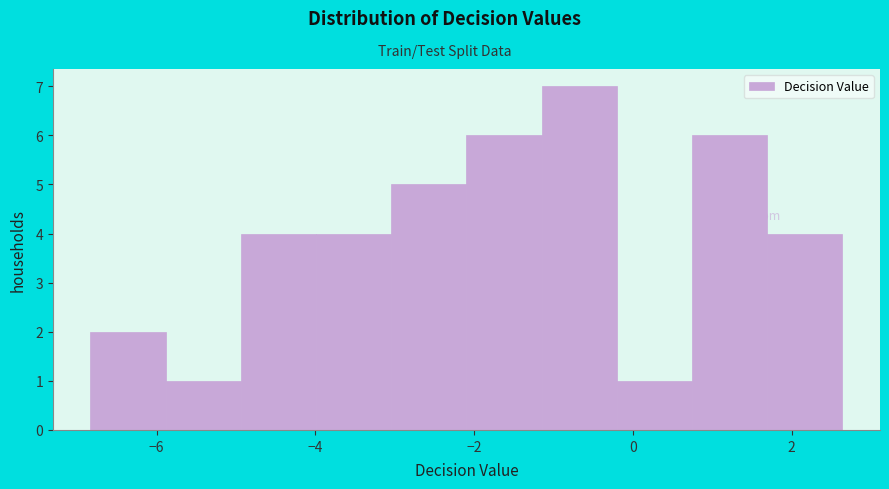

Reading left to right, list every bar in this chart as the range it spans on the x-axis followed by its height. Neither the bar edges nor the heights are printed on the chart, so give them approximately, as read against the axes.

-6.8 to -5.8: 2
-5.8 to -5.0: 1
-5.0 to -4.0: 4
-4.0 to -3.0: 4
-3.0 to -2.0: 5
-2.0 to -1.2: 6
-1.2 to -0.2: 7
-0.2 to 0.8: 1
0.8 to 1.6: 6
1.6 to 2.6: 4